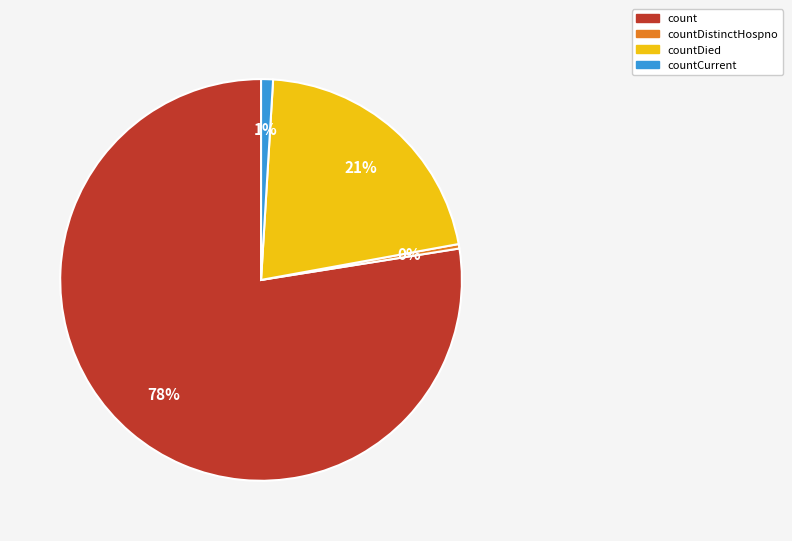

Is there a majority slice in this chart?

Yes